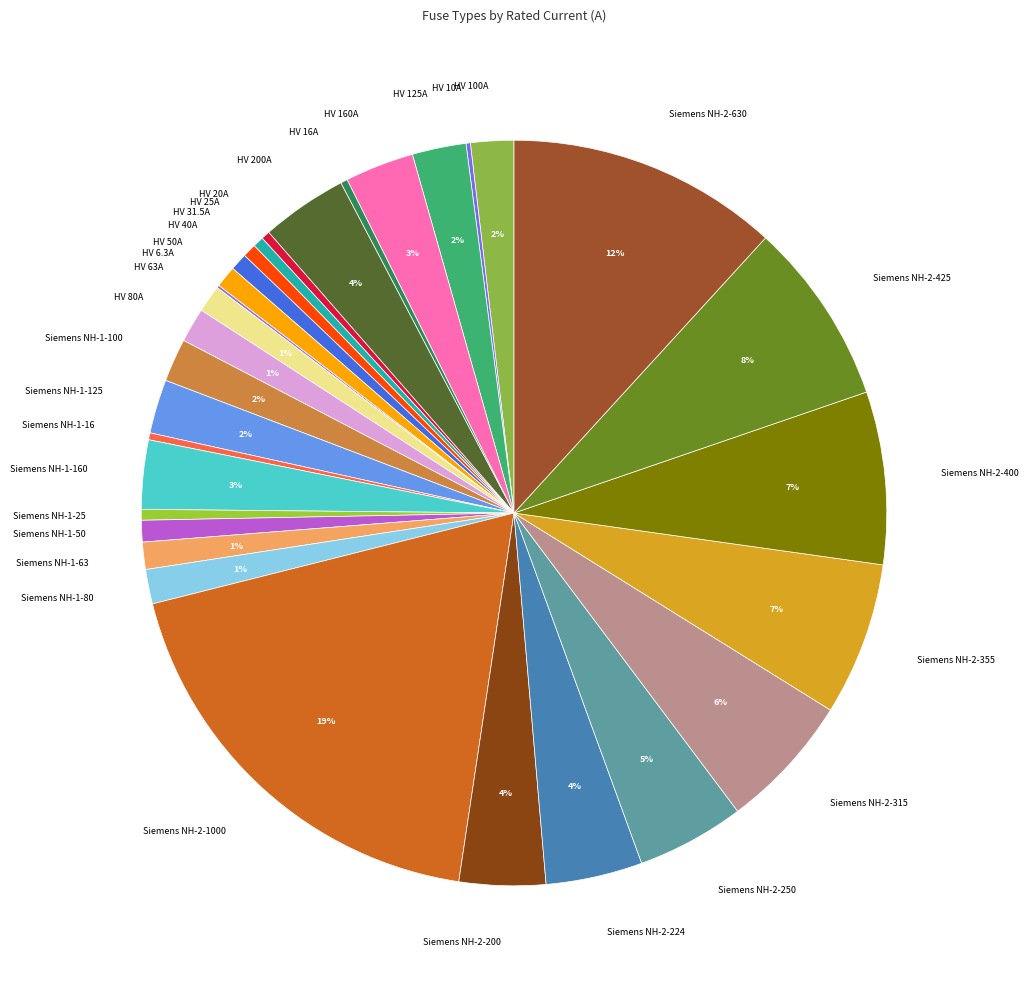

To the nearest percent, what is the difference between the largest and smallest slice percentages?

19%